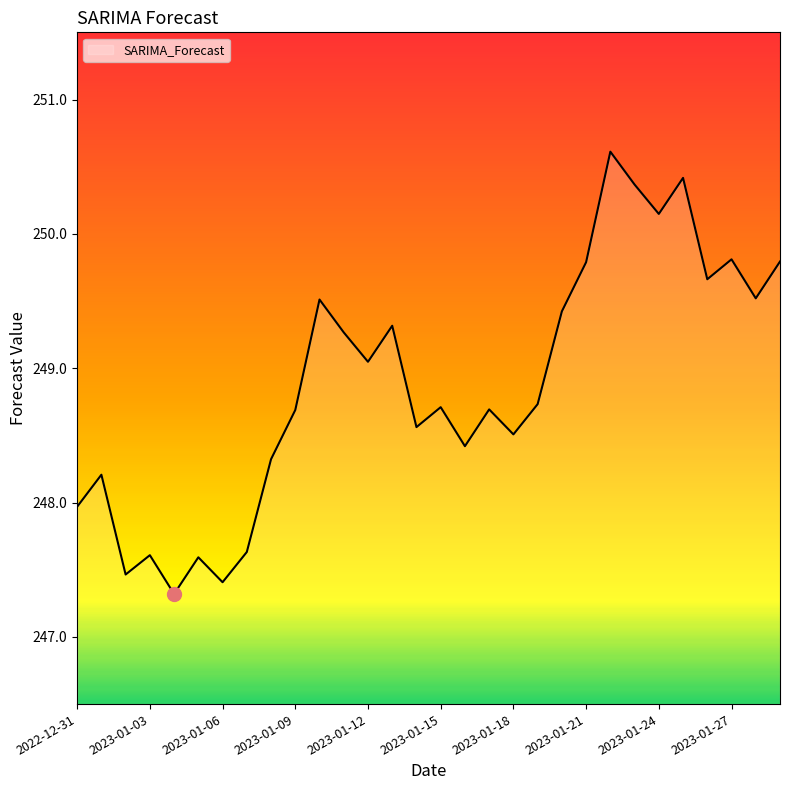

What is the difference between the maximum and minimum values?

3.3